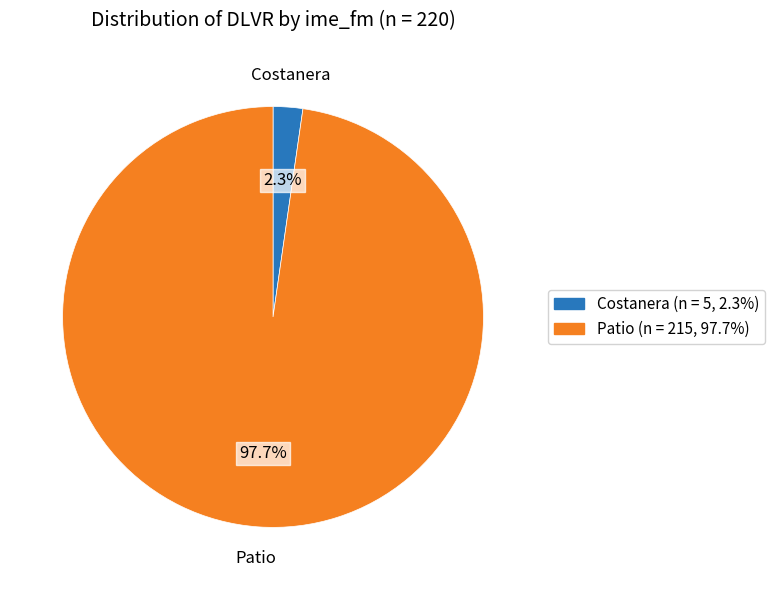

Which category has the biggest portion of the pie?

Patio